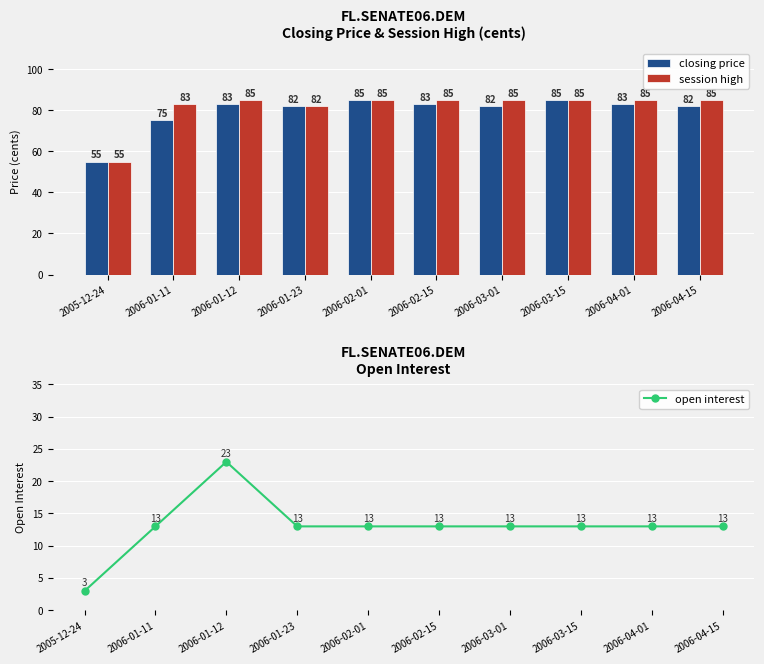

At how many categories does at least one series exceed 63?

9